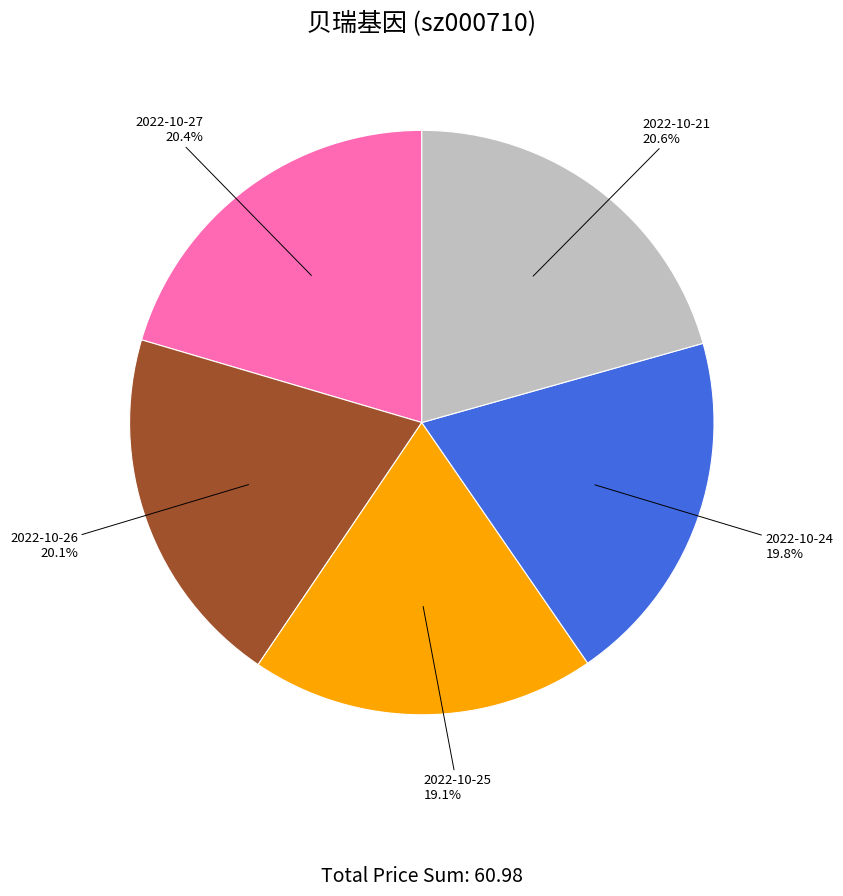

Between 2022-10-24 and 2022-10-27, which is larger?

2022-10-27